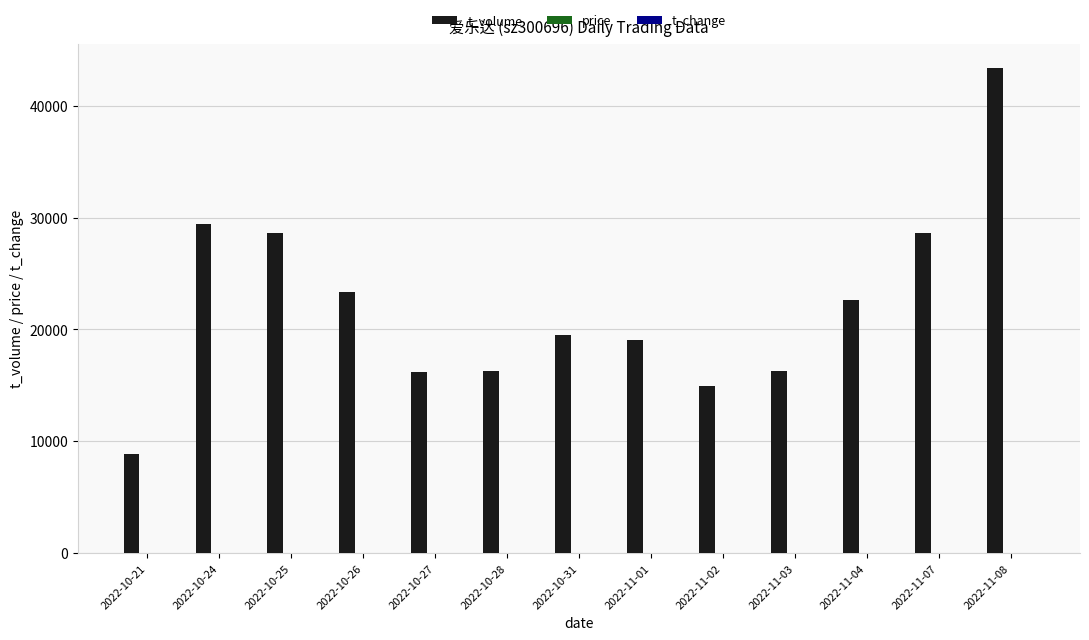

Where does the t_volume series first go above 19511?

2022-10-24